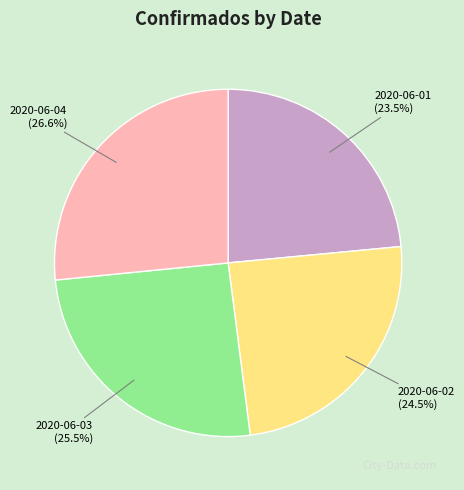

To the nearest percent, what is the difference between the 2020-06-03 and 2020-06-04 slice percentages?

1%